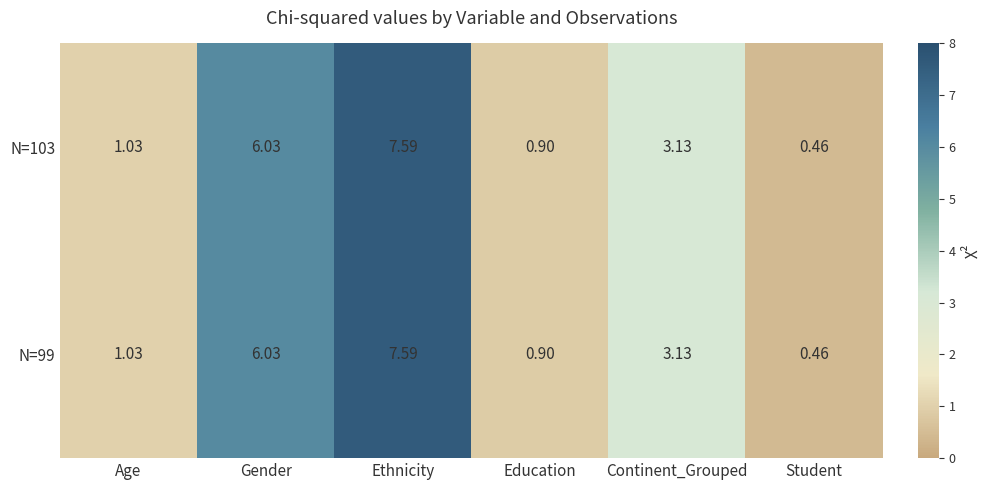

Which label corresponds to the largest value in the chart?

Ethnicity